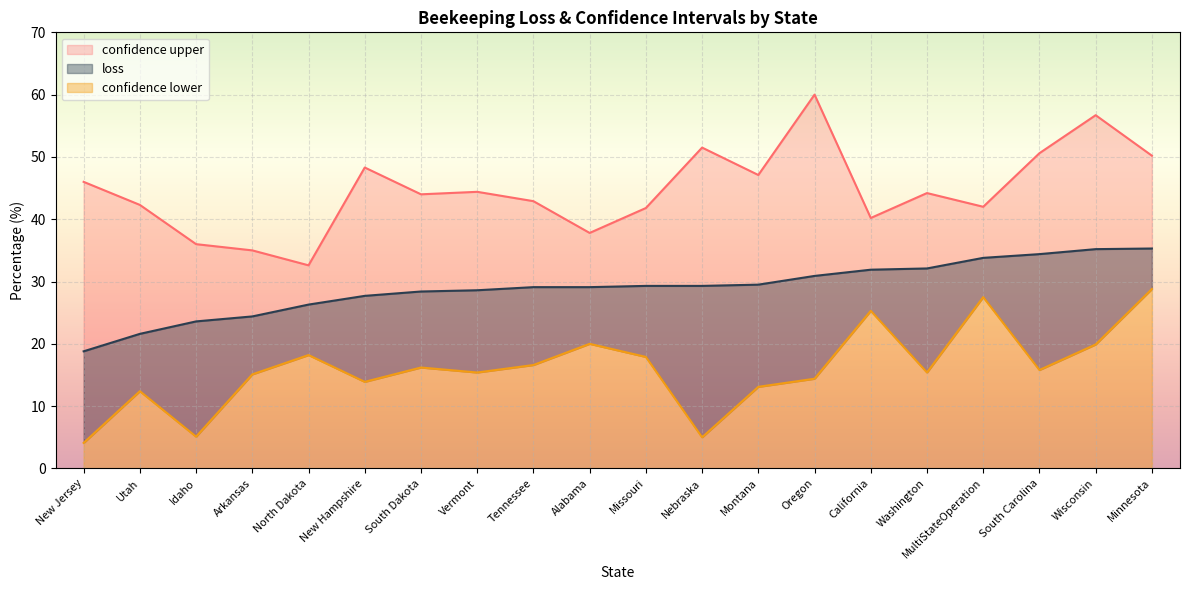

The loss series shows 30.9 at Oregon. True or false?

True